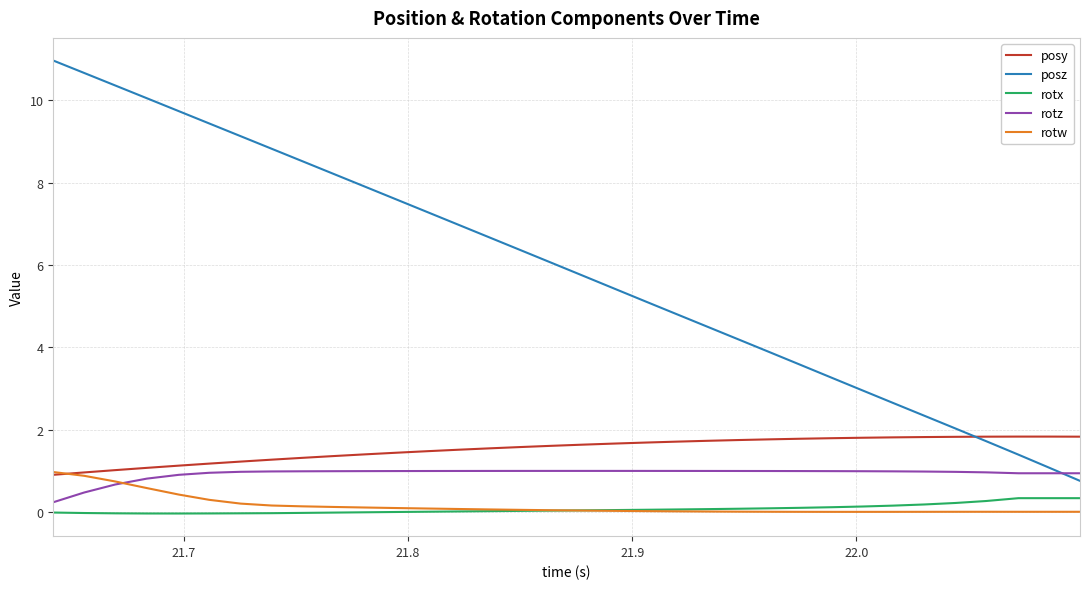

True or false: posz and rotx cross at least once.

False